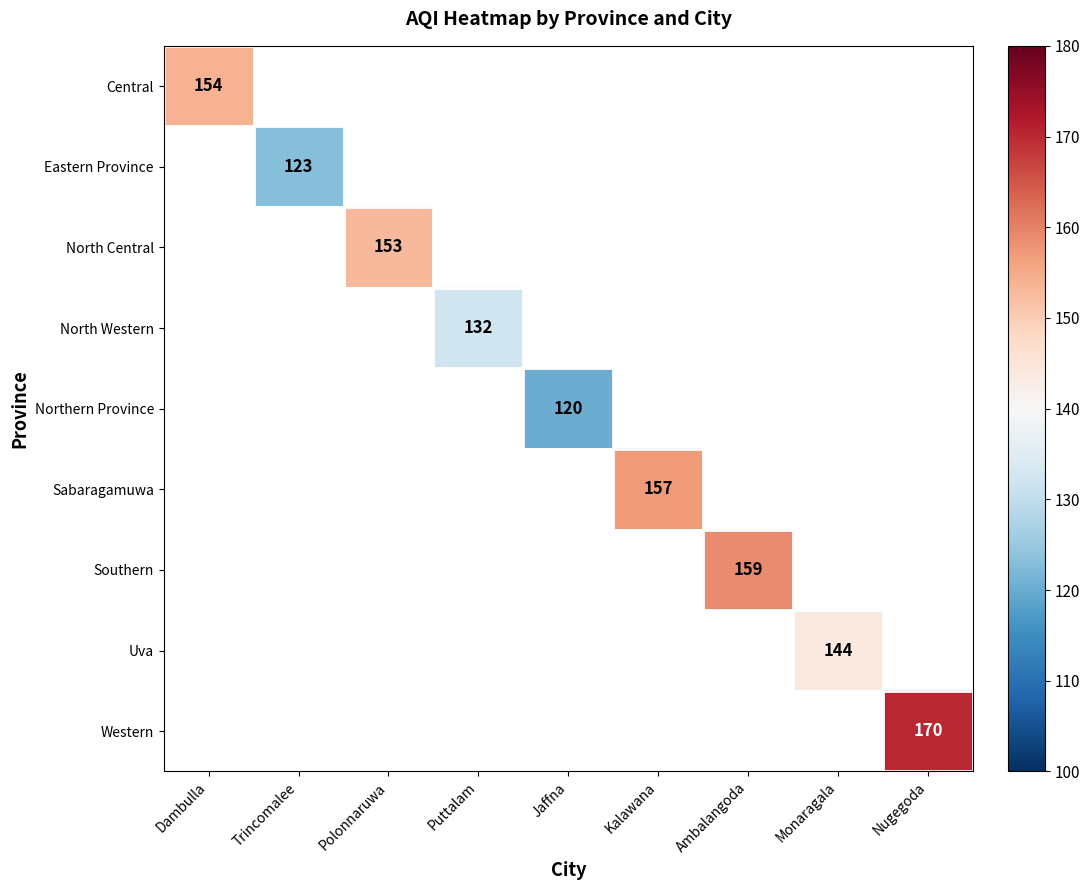

True or false: Eastern Province has a value of 184 at Trincomalee.

False